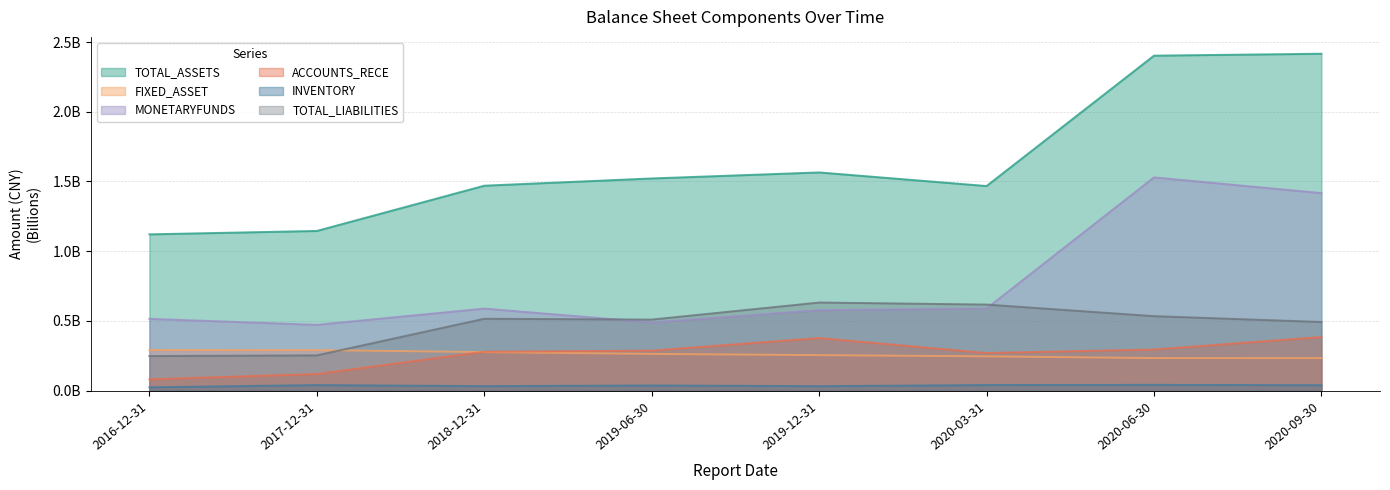

True or false: TOTAL_LIABILITIES and MONETARYFUNDS intersect in this chart.

True